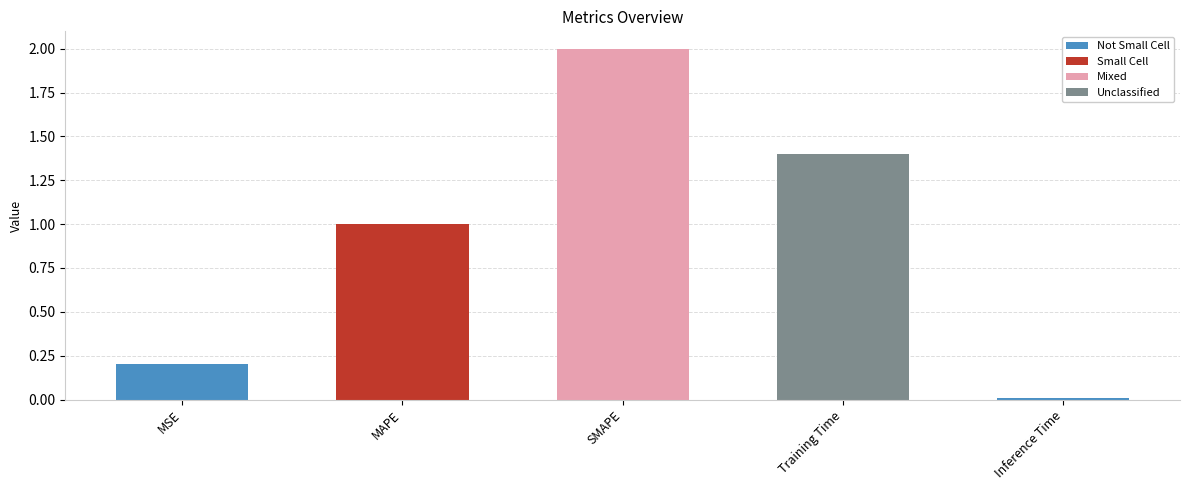

Which label corresponds to the smallest value in the chart?

Inference Time